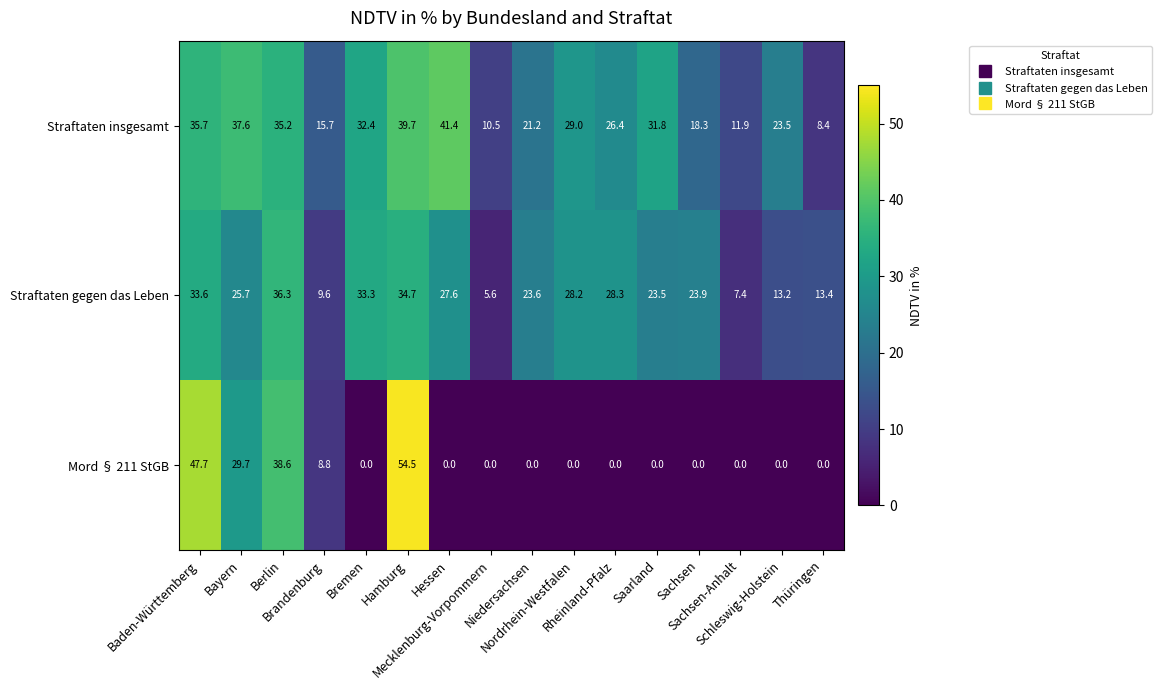

Which series has the widest spread of values?

Mord § 211 StGB